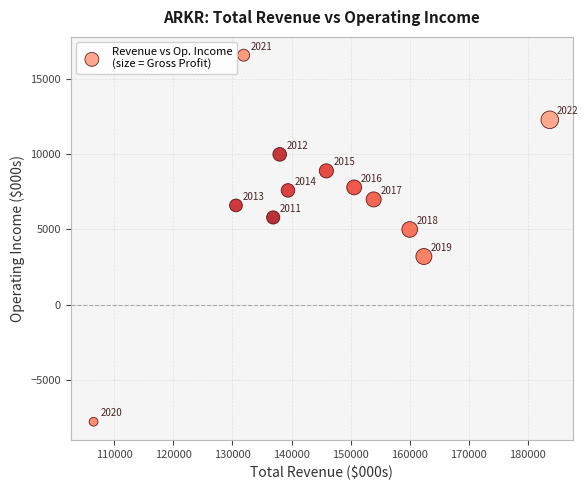

What Y value in the scatter plot is closest to 4400?

5000